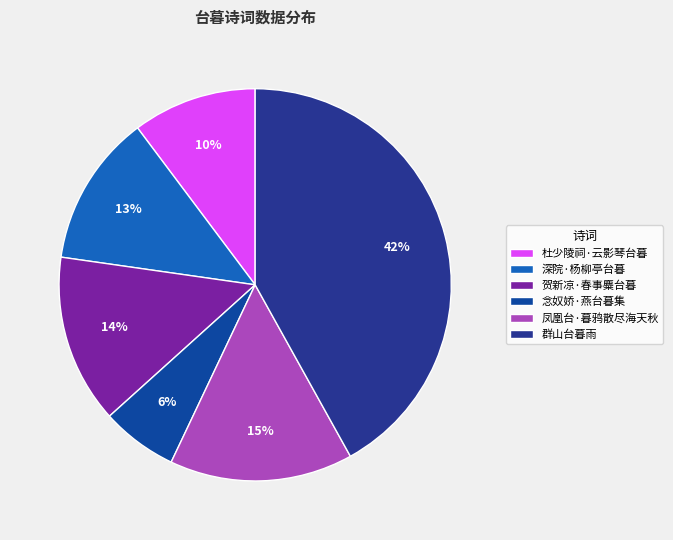

Rank the categories by value from highest to lowest.

群山台暮雨, 凤凰台·暮鸦散尽海天秋, 贺新凉·春事麋台暮, 深院·杨柳亭台暮, 杜少陵祠·云影琴台暮, 念奴娇·燕台暮集